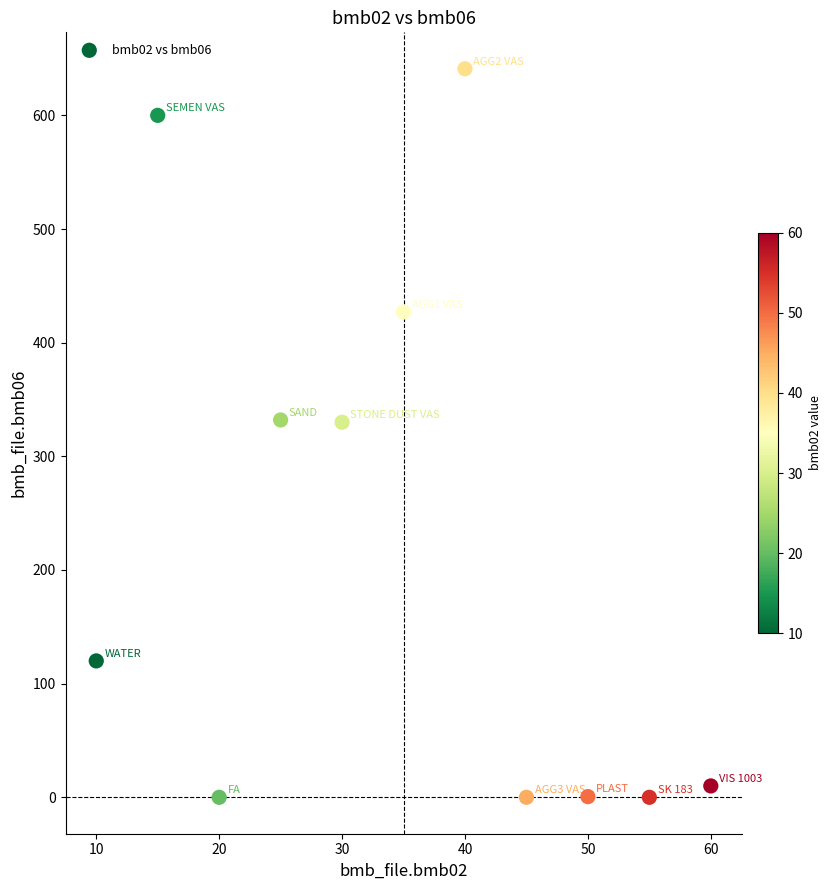

What is the range of X values (max minus min)?

50.0